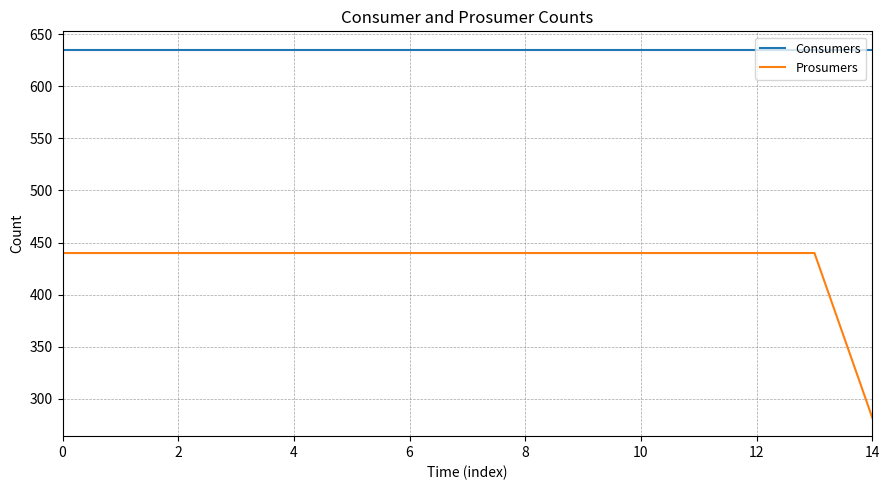

True or false: Consumers and Prosumers cross at least once.

False